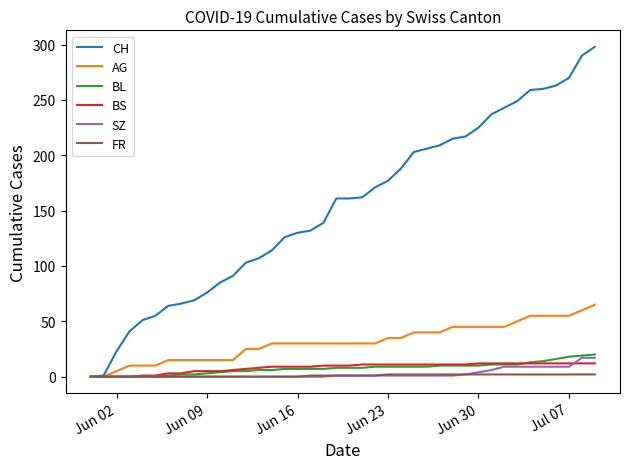

Count the number of data series in this chart.

6